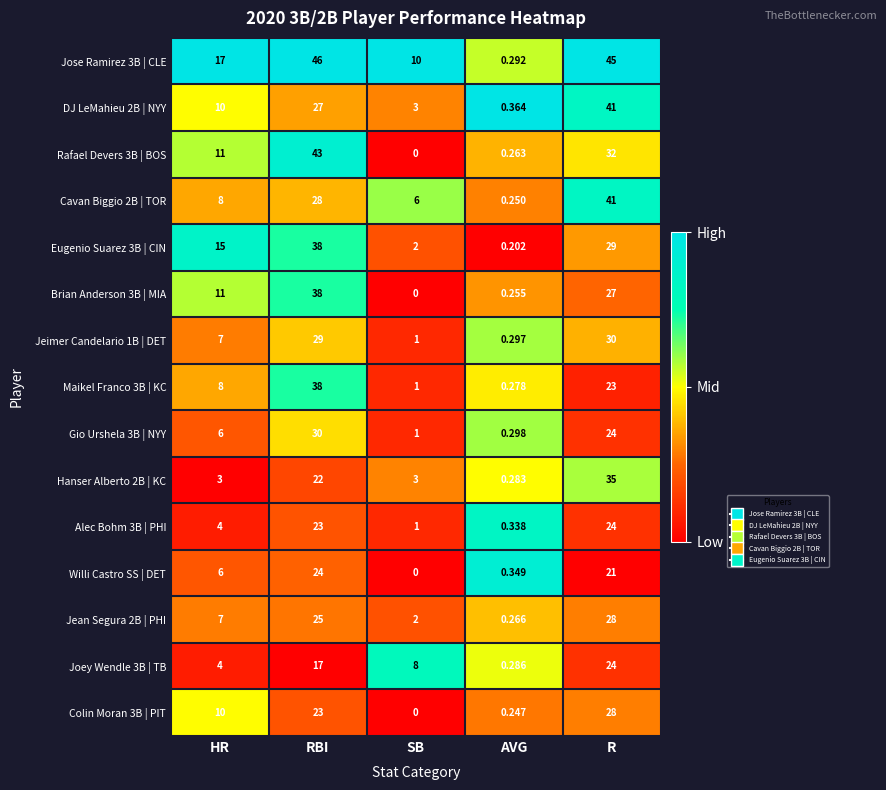

Which series has the largest total across all categories?

Jose Ramirez 3B | CLE